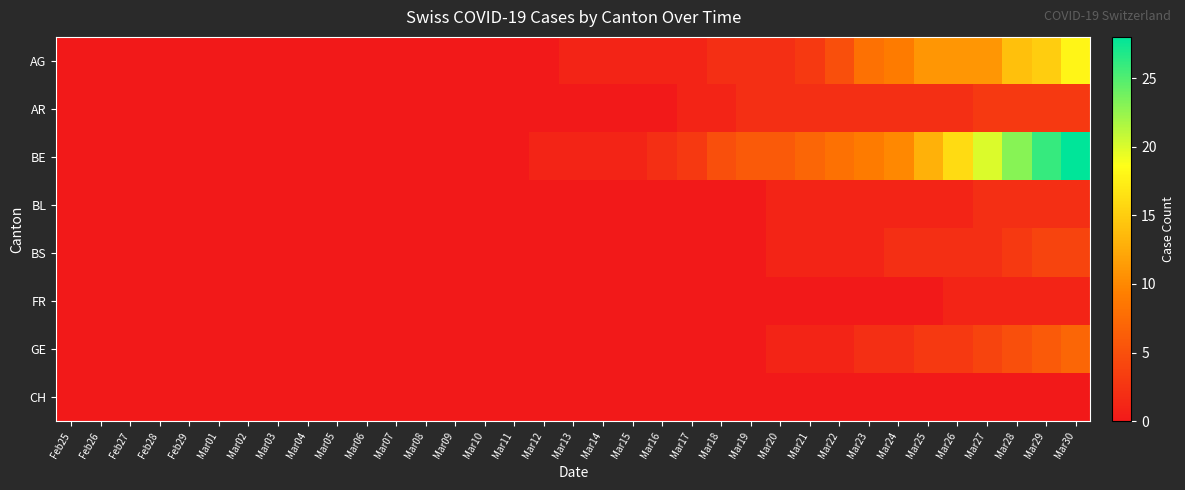

At which category is the sum across all series the highest?

Mar30